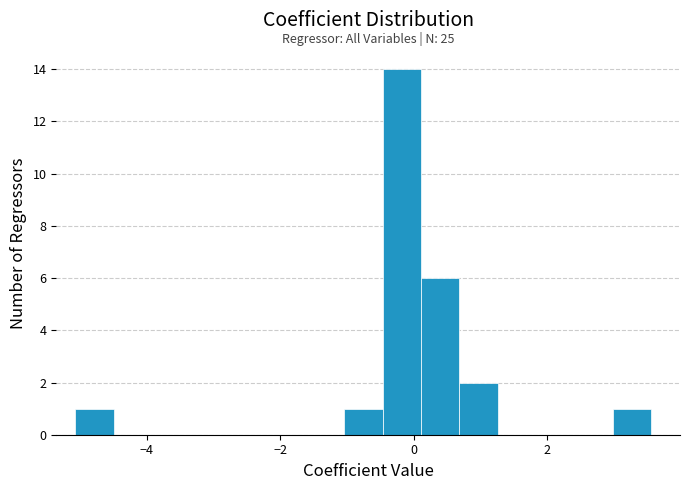

Around what value on the x-axis is the tallest bar? Give the approximate position of its centre, as read against the axis.

-0.2